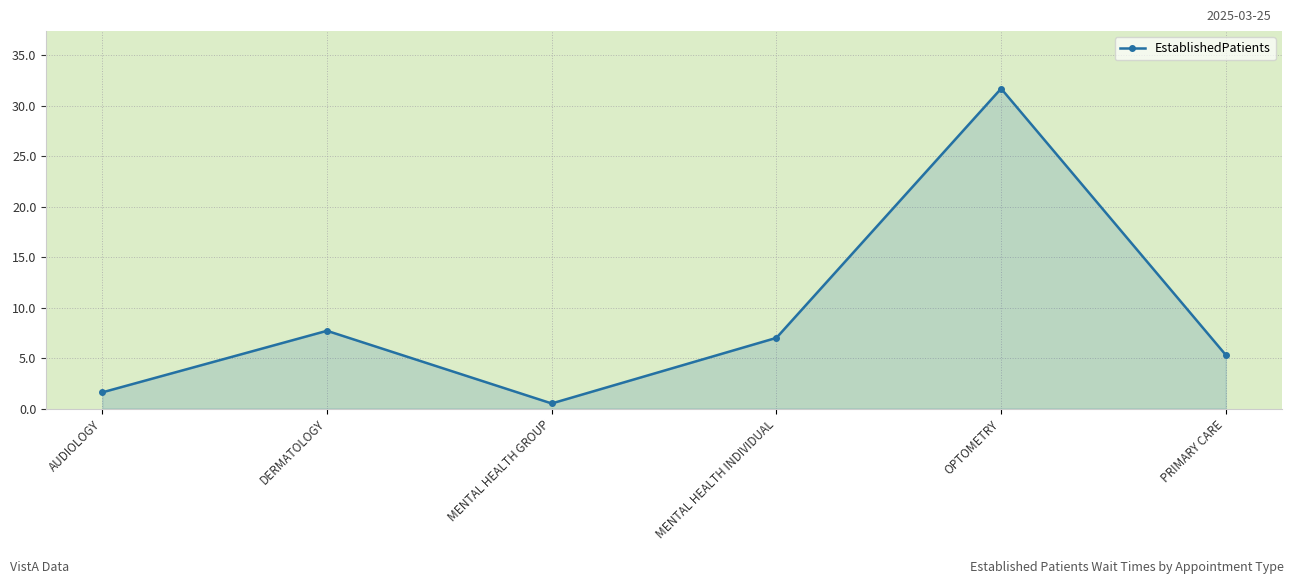

What is the smallest value displayed?

0.5